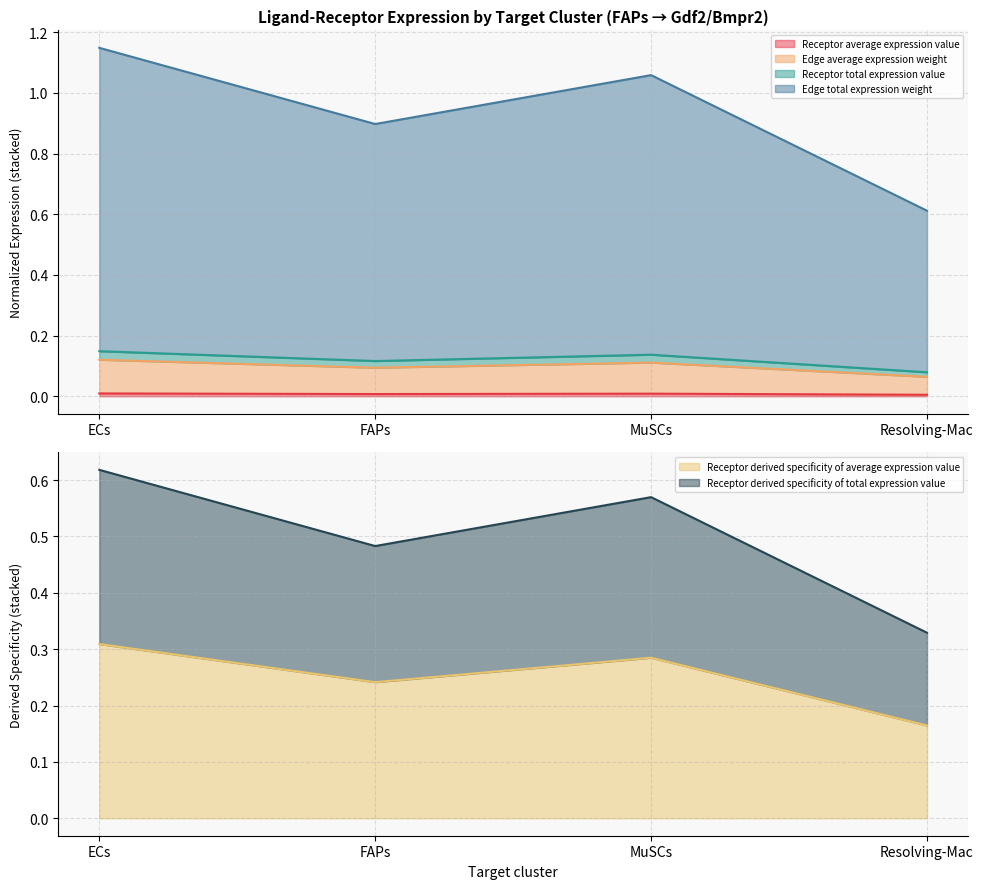

At which category is the sum across all series the highest?

ECs